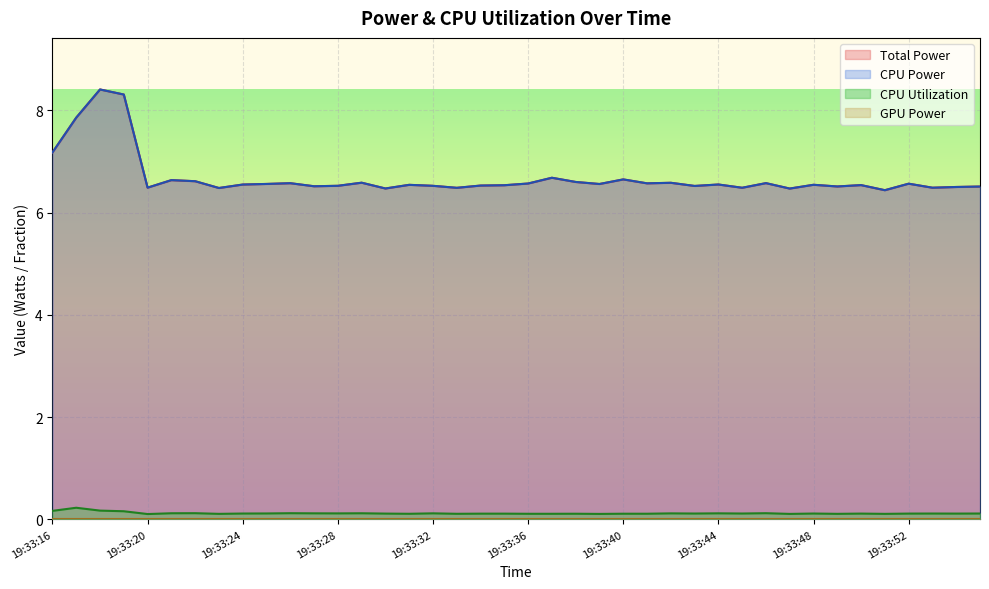

Which series has the largest range (max minus min)?

Total Power